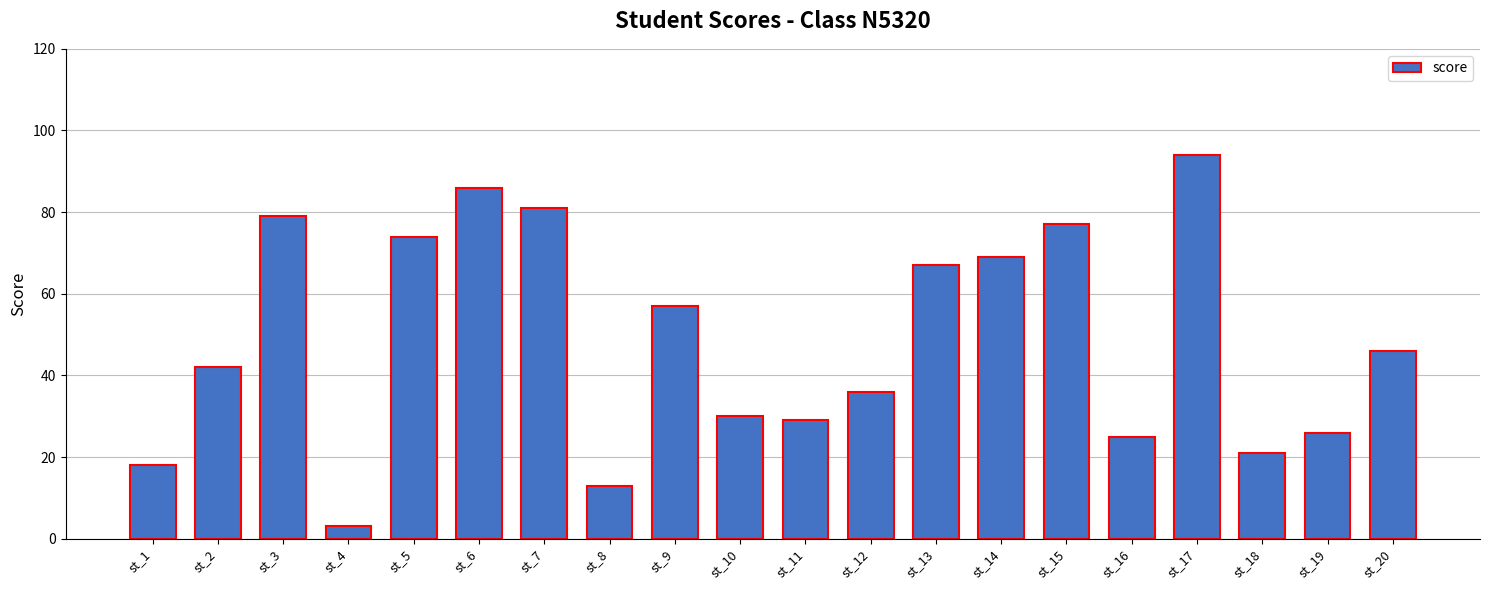

Approximately how many times larger is the value at st_8 compared to st_9?

0.2